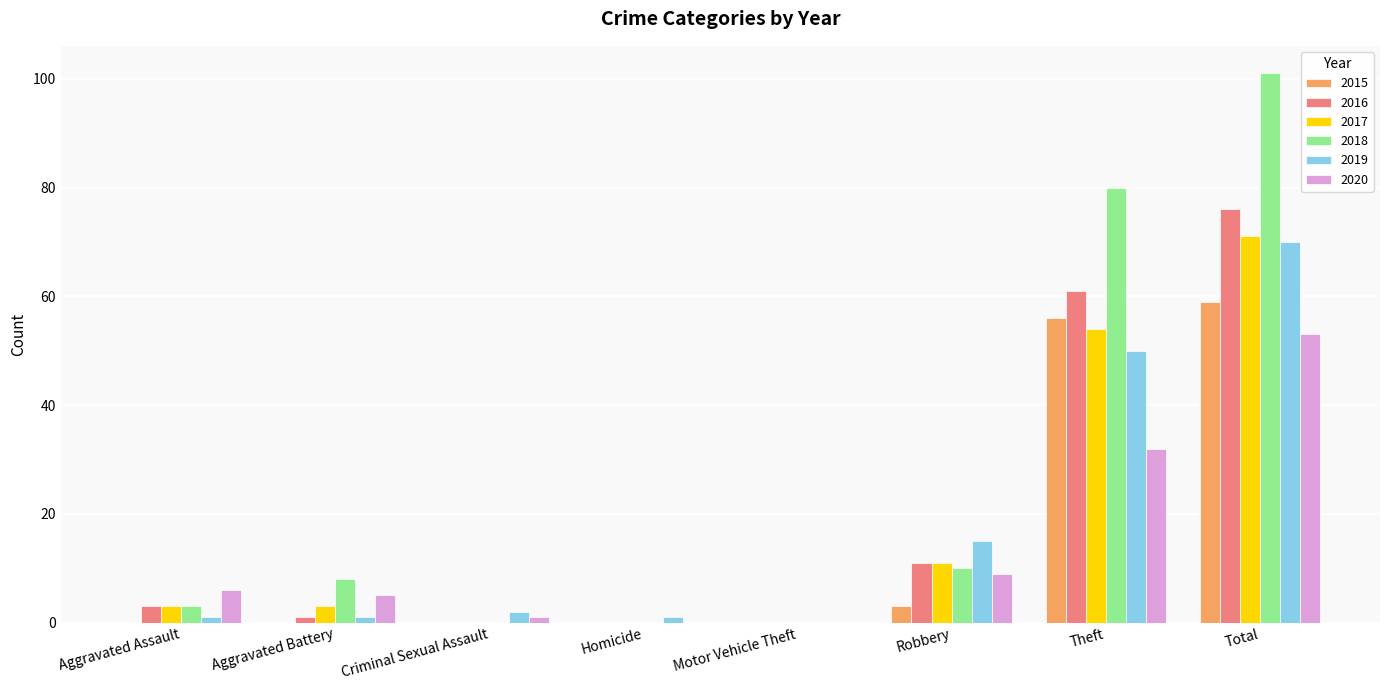

What is the difference between the 2020 values at Aggravated Assault and Motor Vehicle Theft?

6